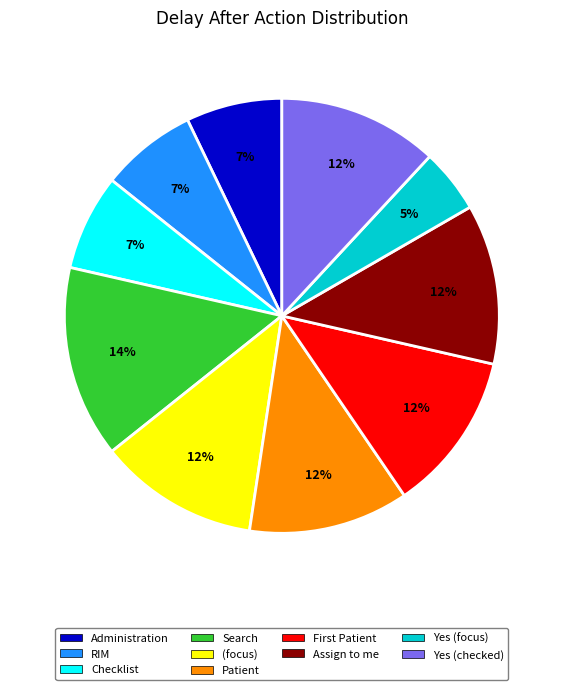

True or false: (focus) accounts for 12% of the total.

True